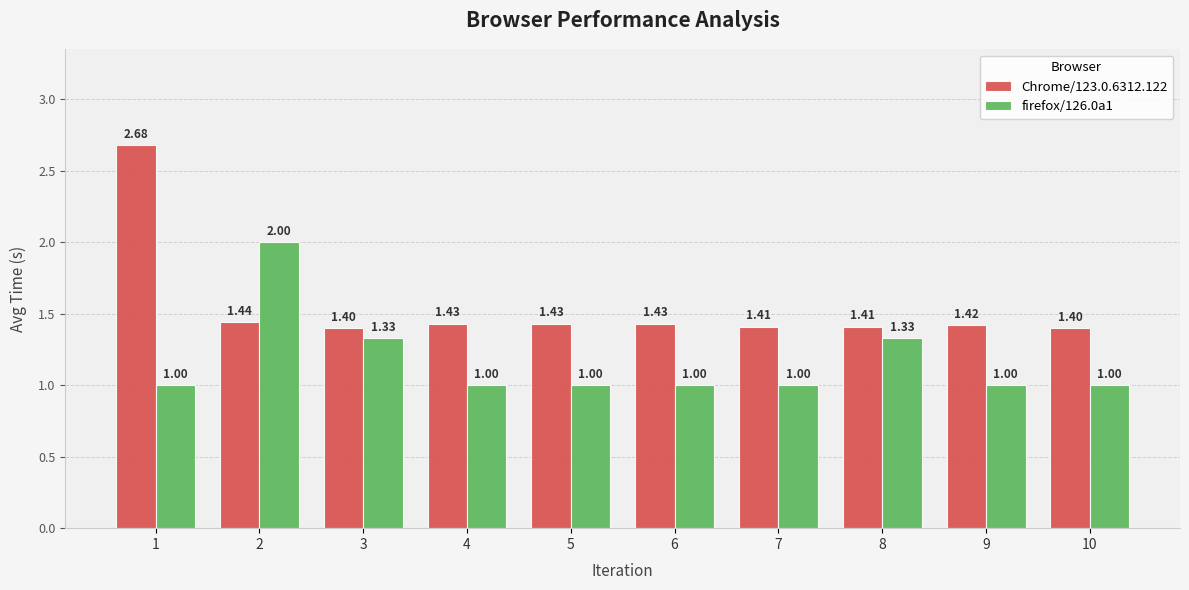

What is the spread (max minus min) of values at 5?

0.4